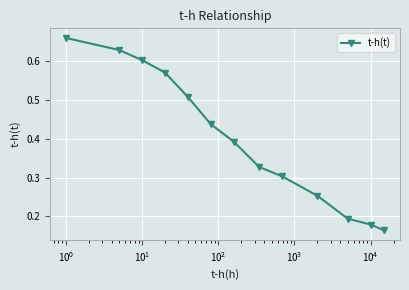

True or false: the data has more than 2 interior local peaks.

False